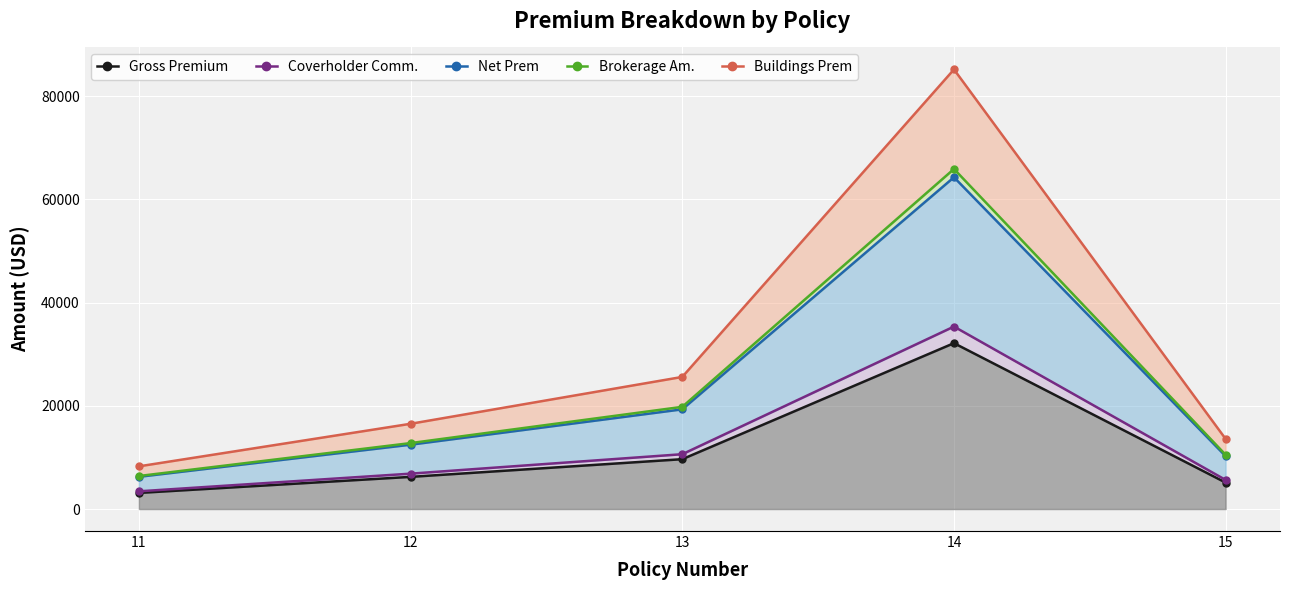

What is the value of the Brokerage Am. point at the 3rd from the left?

19796.8